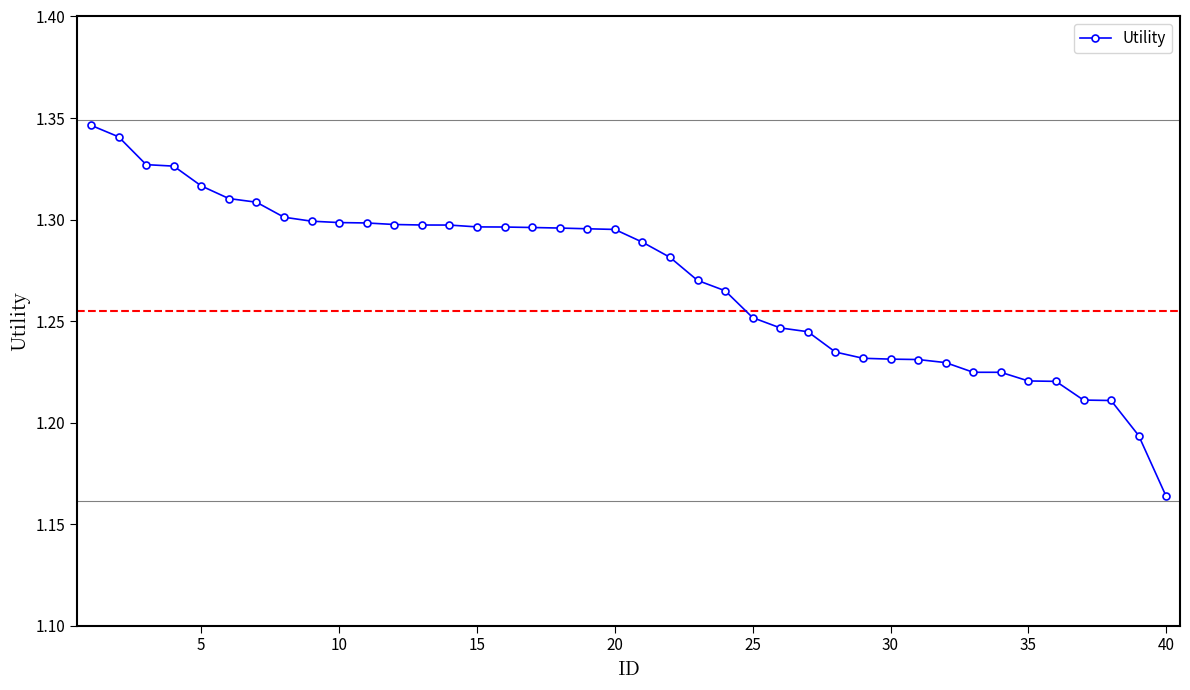

How many values are between 1 and 2?

40